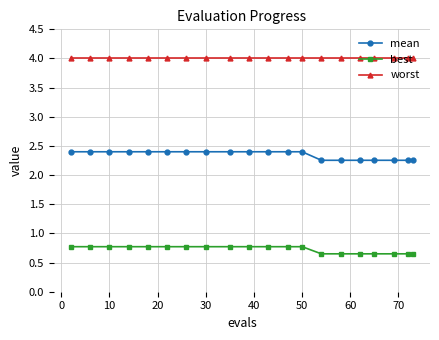

True or false: best and mean intersect in this chart.

False